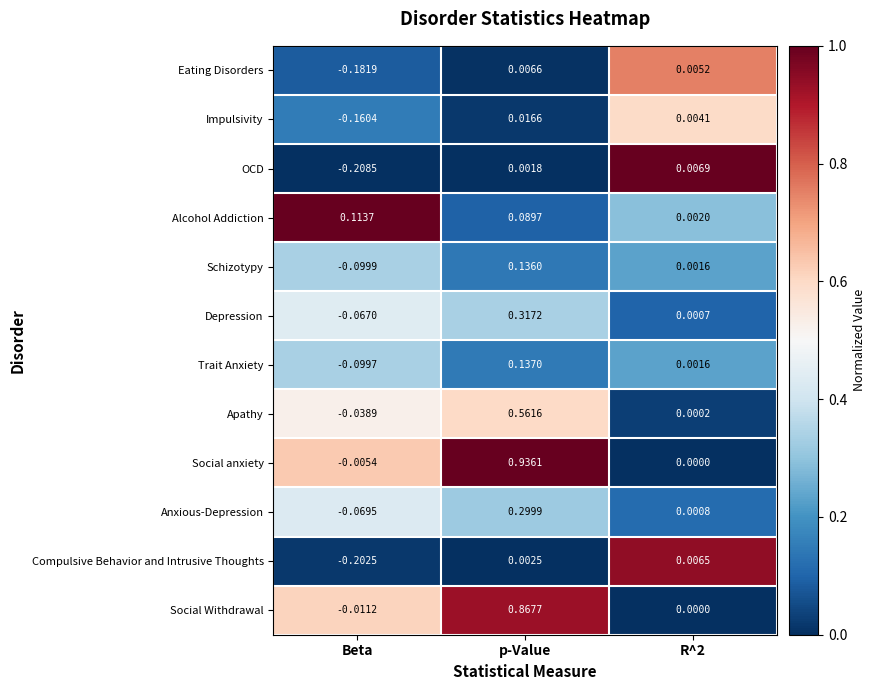

Which category has the lowest value across all series?

Beta